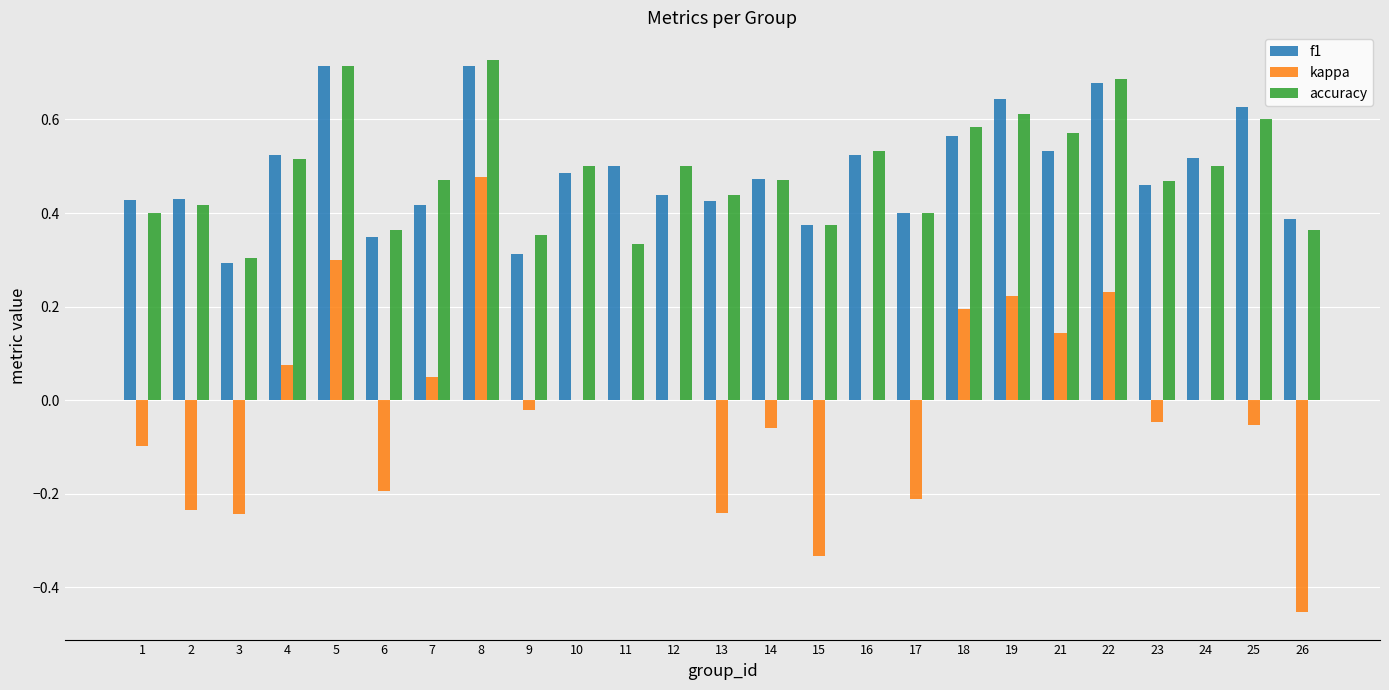

True or false: kappa has a value of 0.0 at 7.

True